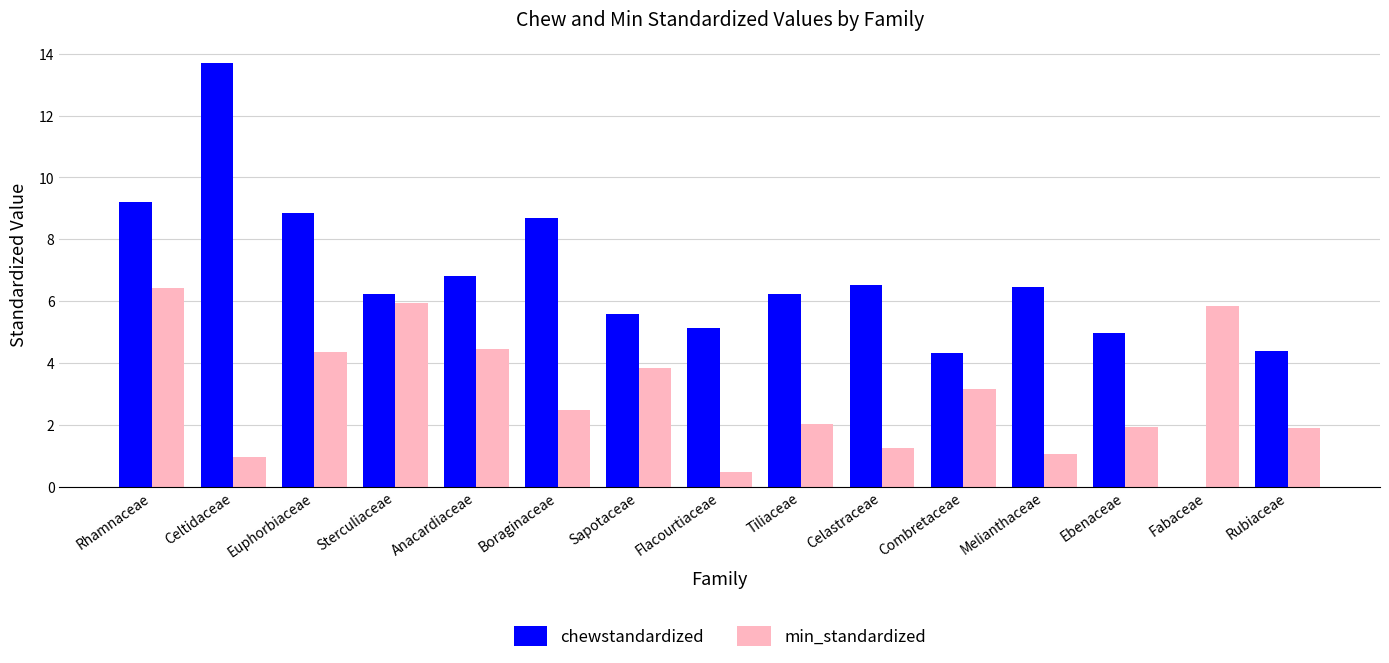

What is the difference between the chewstandardized values at Sterculiaceae and Celastraceae?

0.3